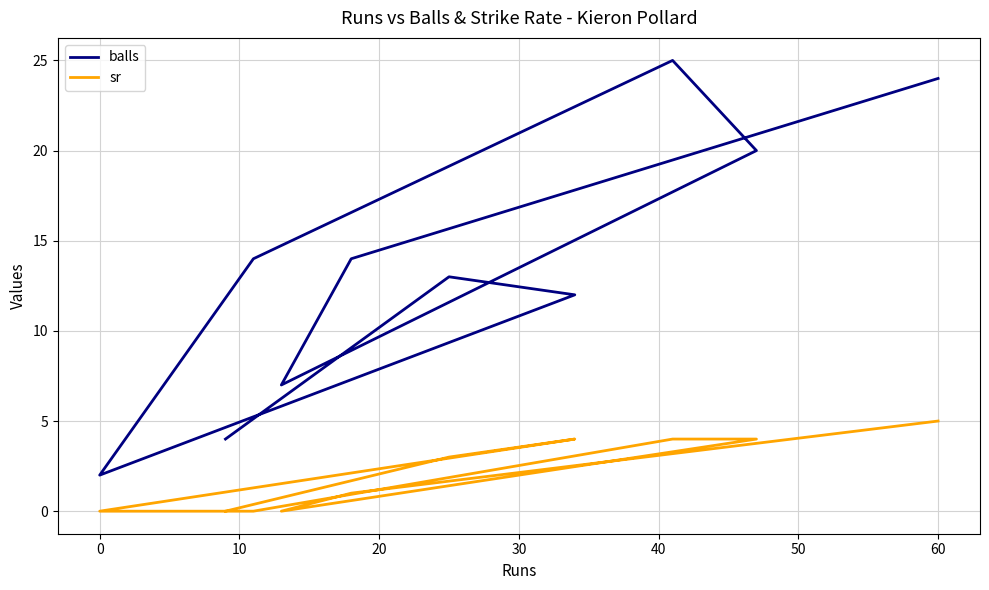

True or false: balls and sr cross at least once.

False